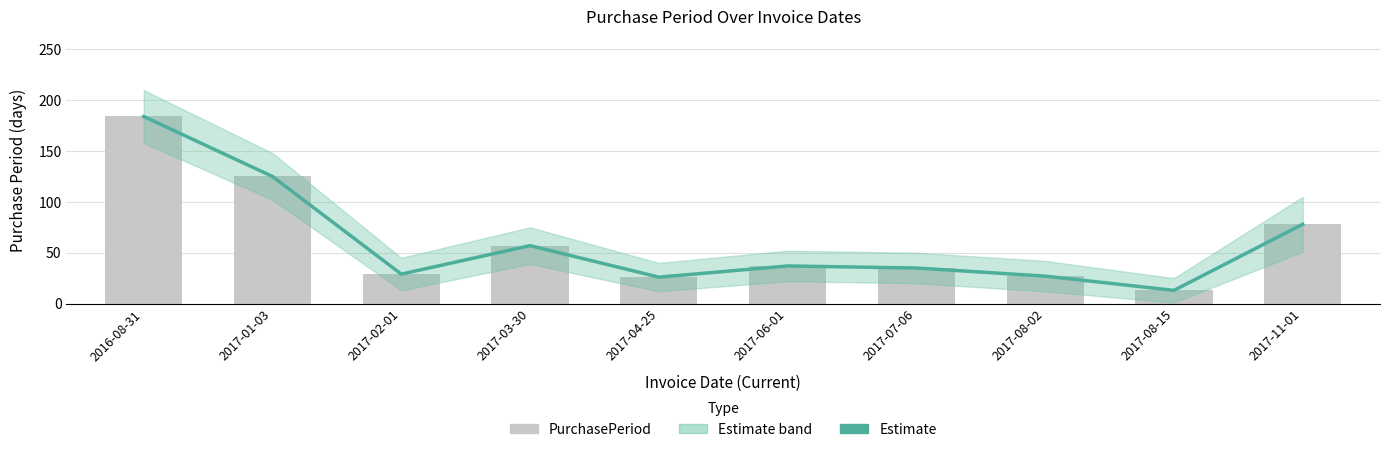

What is the difference between the Estimate values at 2017-01-03 and 2017-11-01?

47